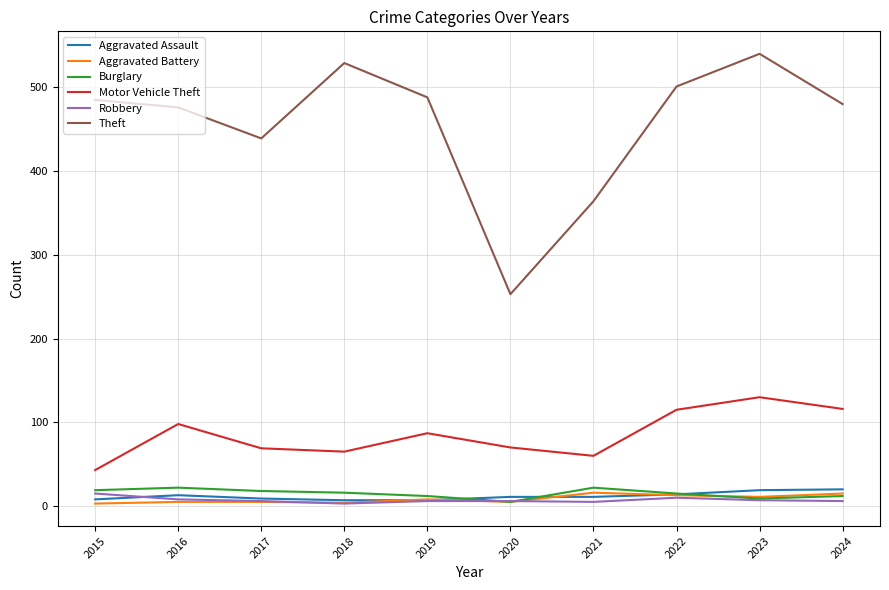

What is the sum of the Motor Vehicle Theft values at 2018 and 2017?

134